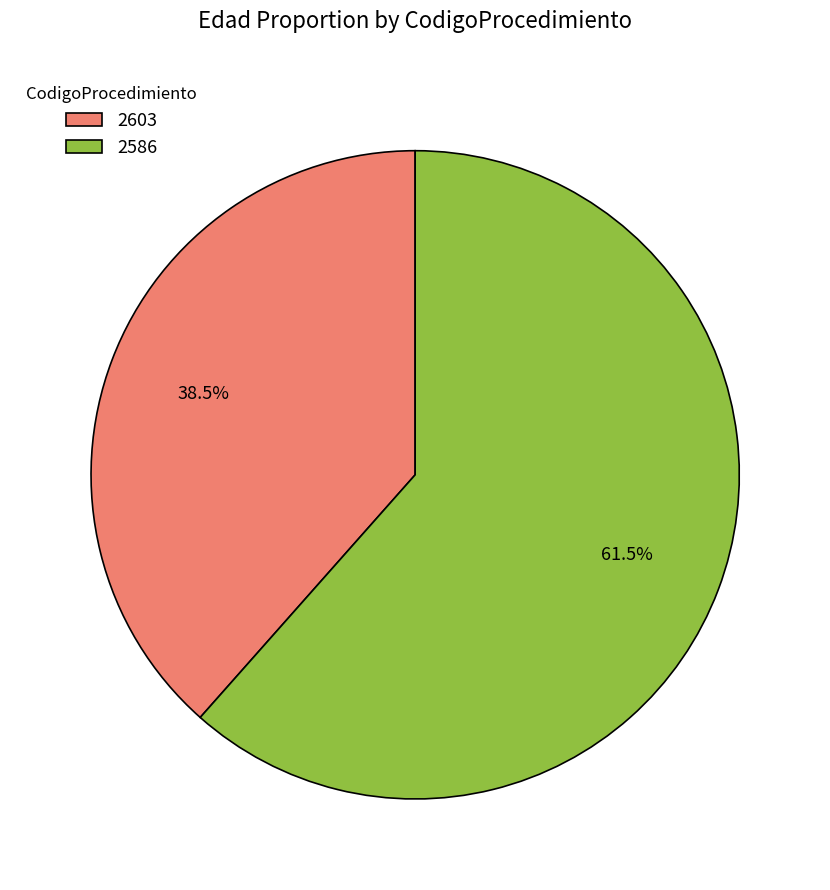

To the nearest percent, what is the average slice percentage?

50%